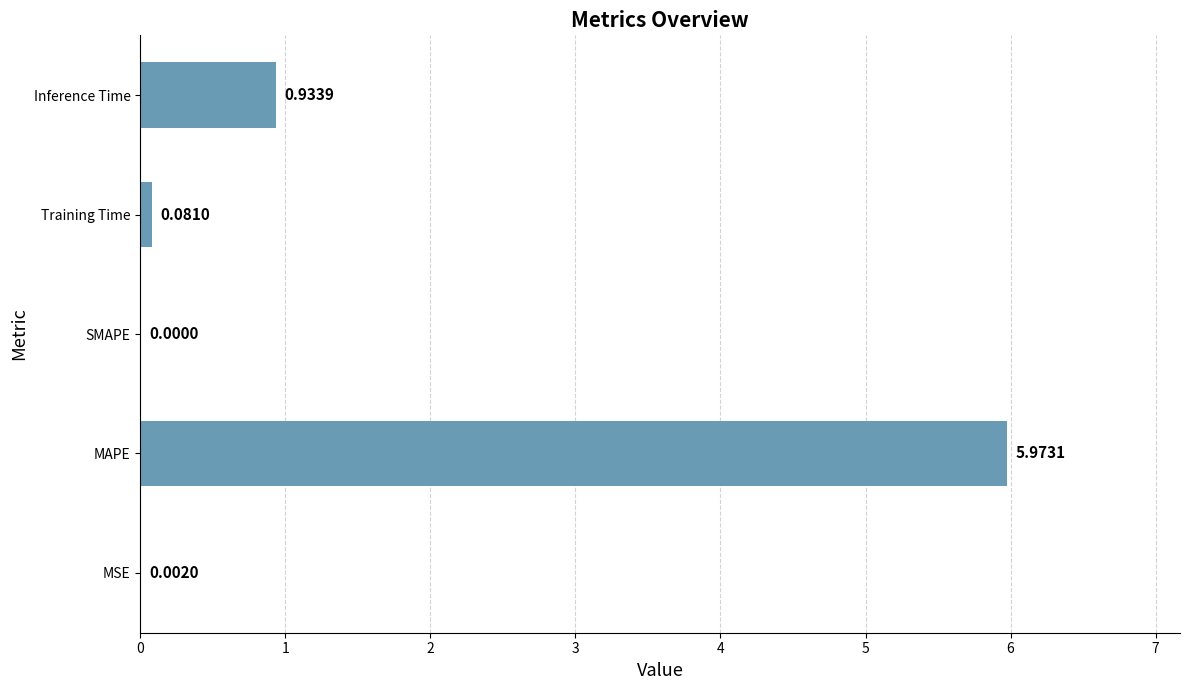

What is the change in value from Training Time to Inference Time?

+0.9